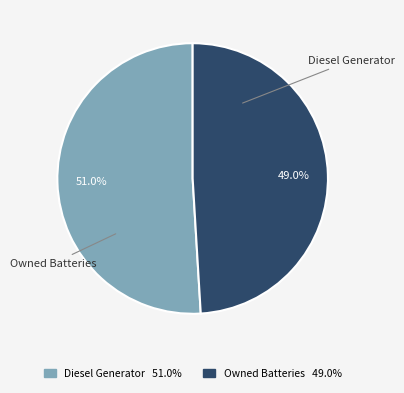

Which has a higher value, Owned Batteries 49.0% or Diesel Generator 51.0%?

Diesel Generator 51.0%